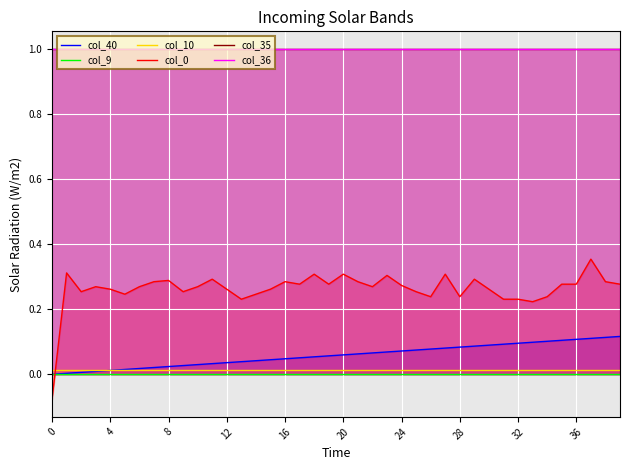

What are all the series names shown in the legend?

col_40, col_9, col_10, col_0, col_35, col_36